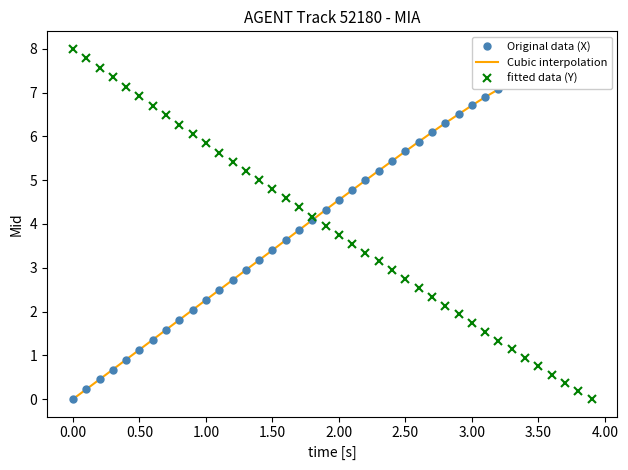

What is the maximum value shown in the chart?

8.0